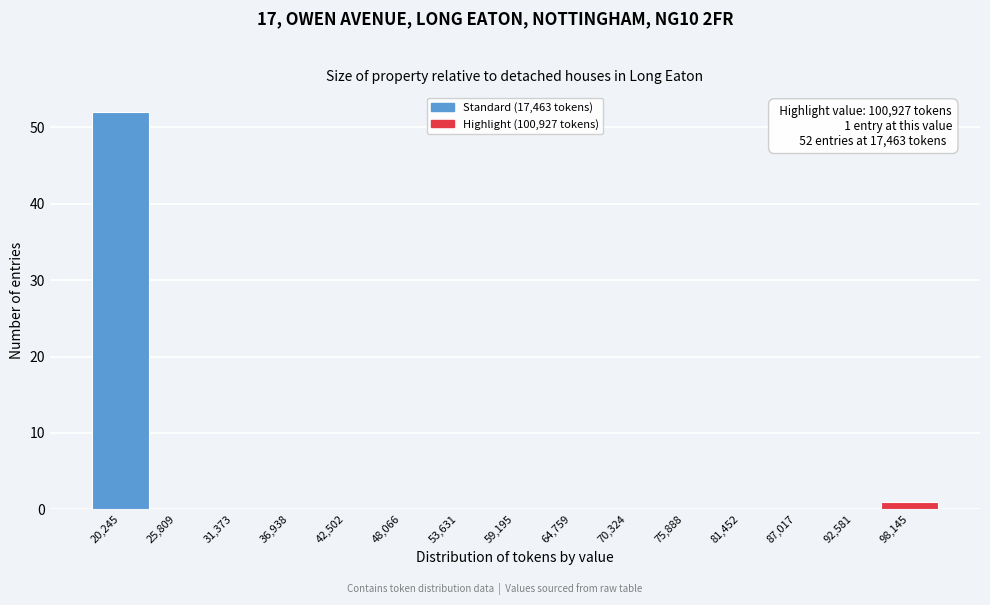

Over which range of the x-axis is the bar tallest?

17000 to 23000